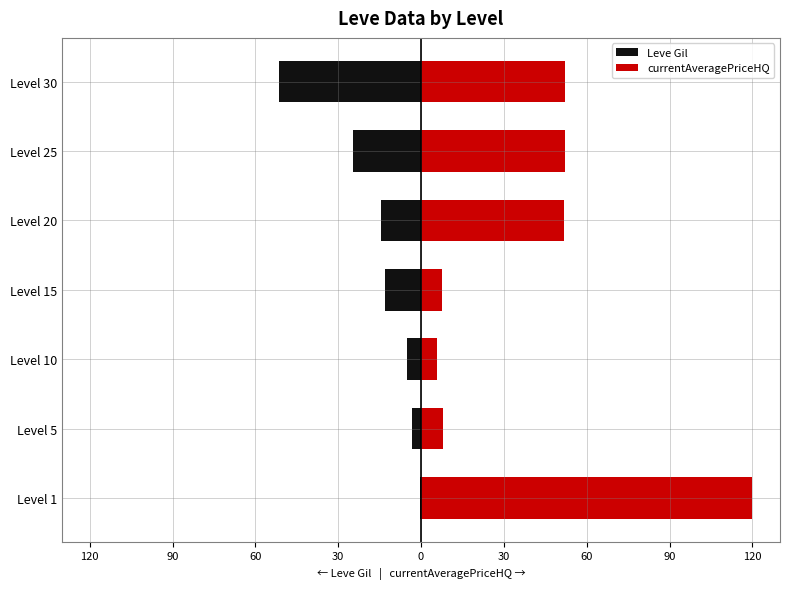

Rank the series at Level 1 from lowest to highest value.

Leve Gil, currentAveragePriceHQ